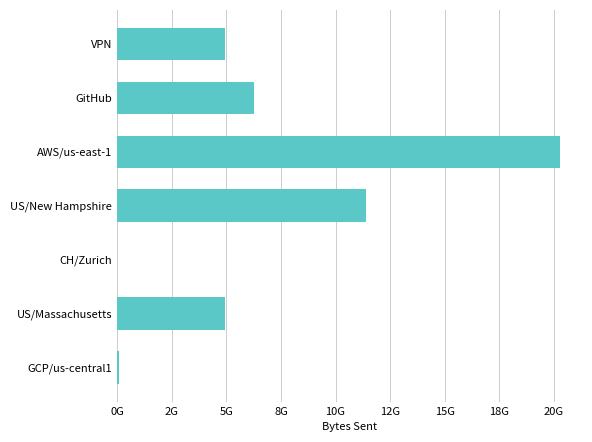

What is the maximum value shown in the chart?

20296282079